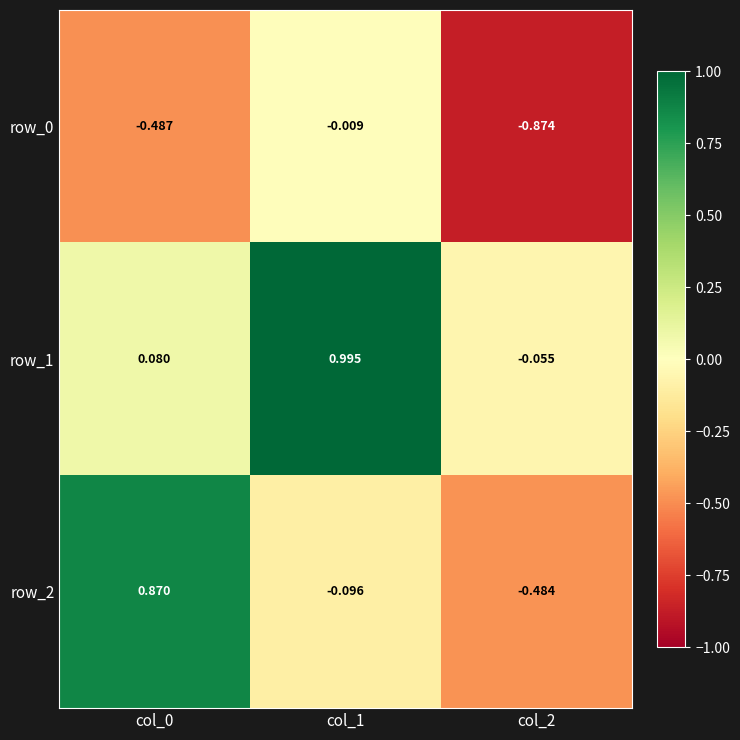

Is the value of row_0 at col_1 greater than the value of row_1 at col_1?

No